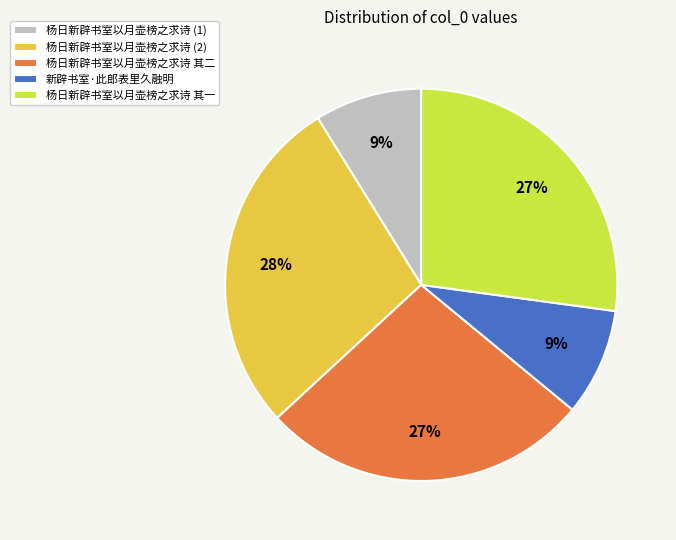

Which category has the biggest portion of the pie?

杨日新辟书室以月壶榜之求诗 (2)